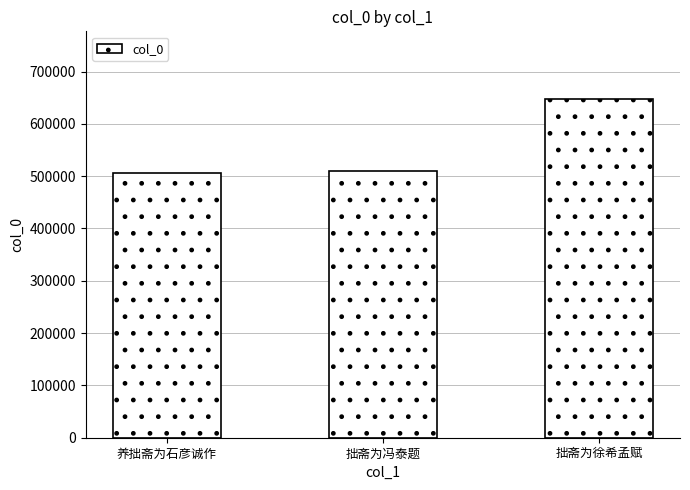

How many distinct data groups are displayed?

1